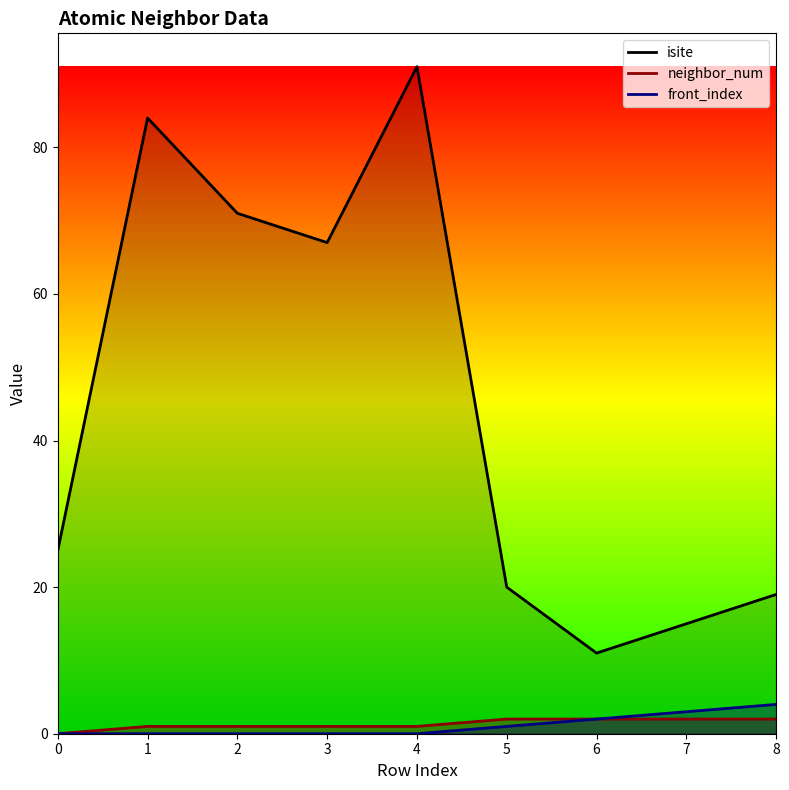

At 3, list the series in order from smallest to largest.

front_index, neighbor_num, isite